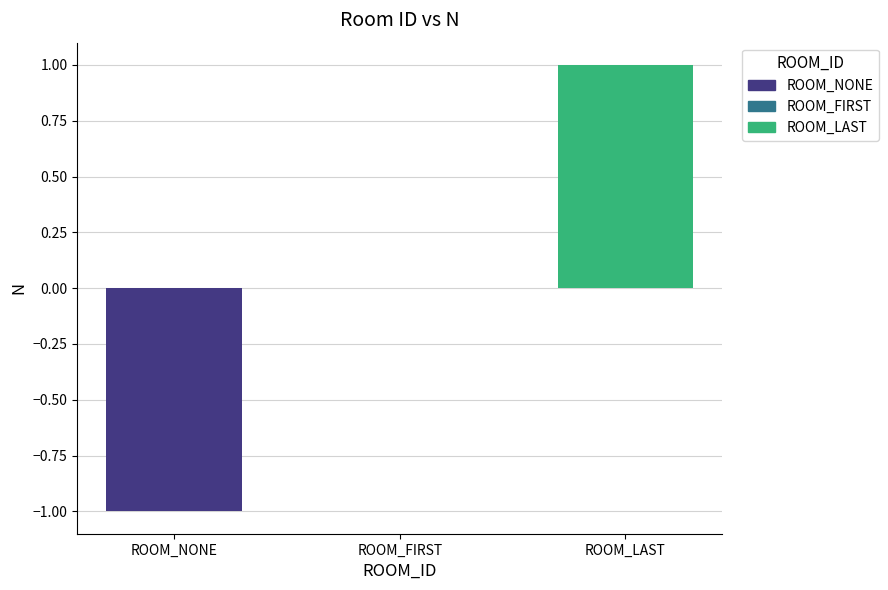

How many data points does each series have?

3